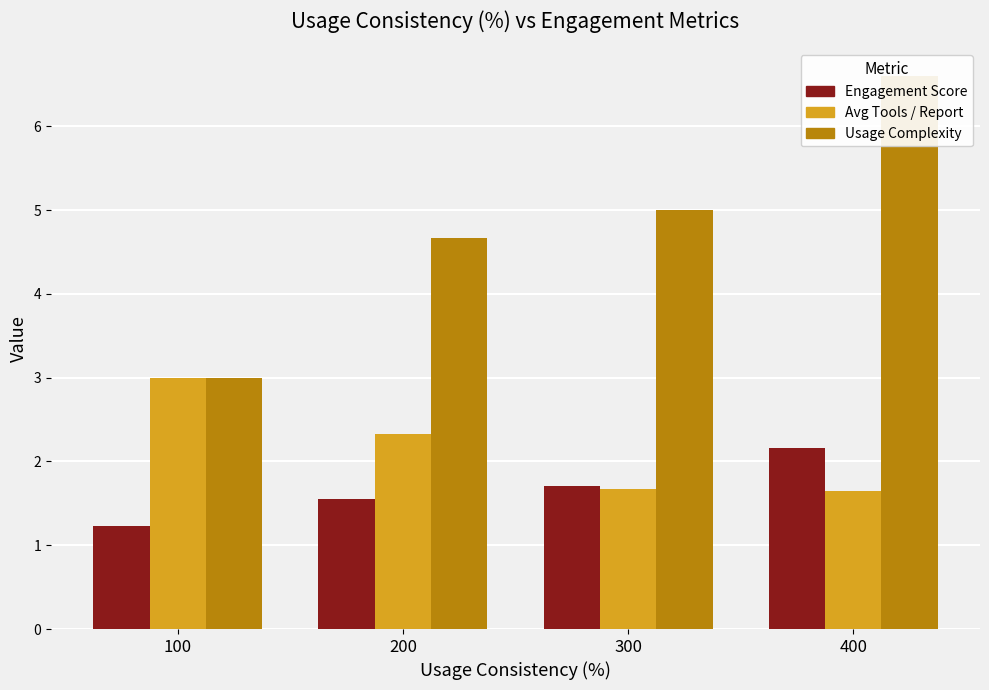

What is the value of the Usage Complexity bar at the 1st from the left?

3.0